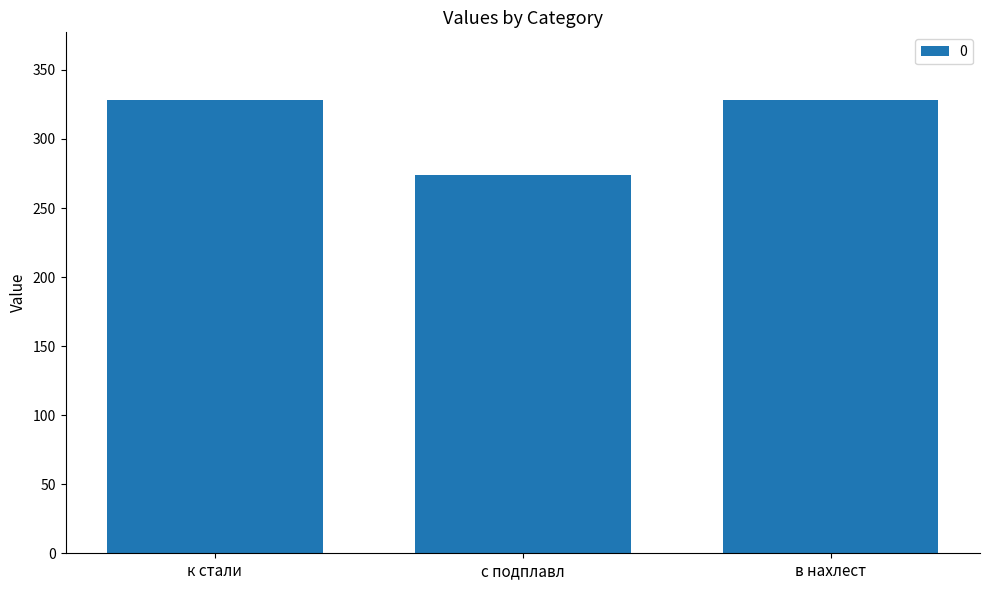

Approximately how many times larger is the value at в нахлест compared to к стали?

1.0